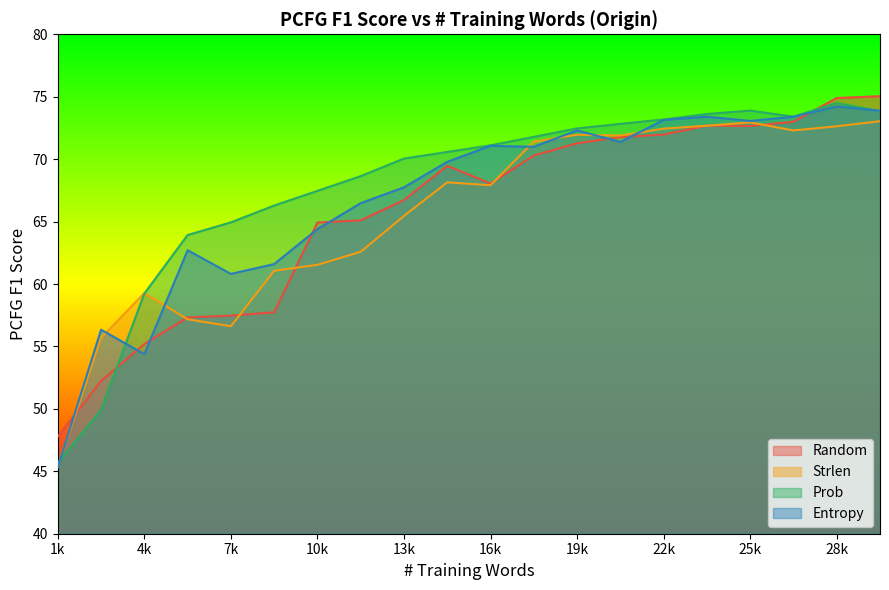

Is it true that Strlen equals 23.2 at 21000?

False